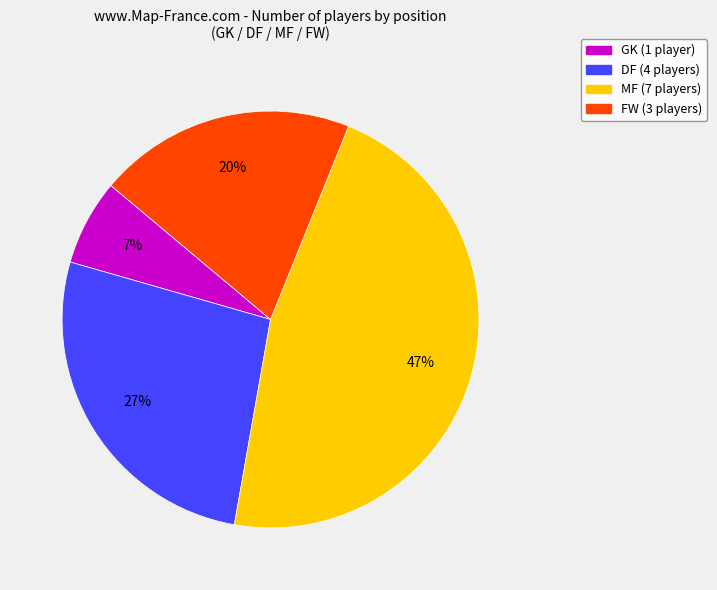

Is the sum of MF and DF greater than half?

Yes